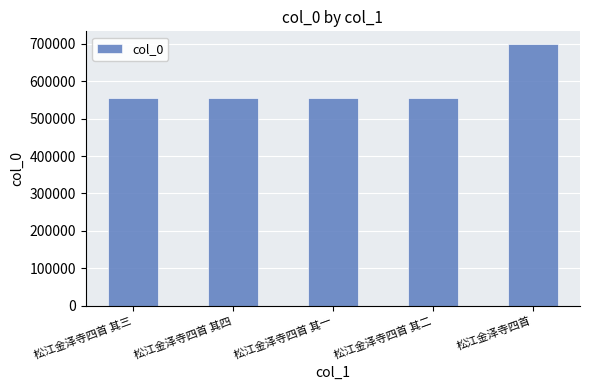

Is it true that the value at 松江金泽寺四首 其三 is 556281?

True